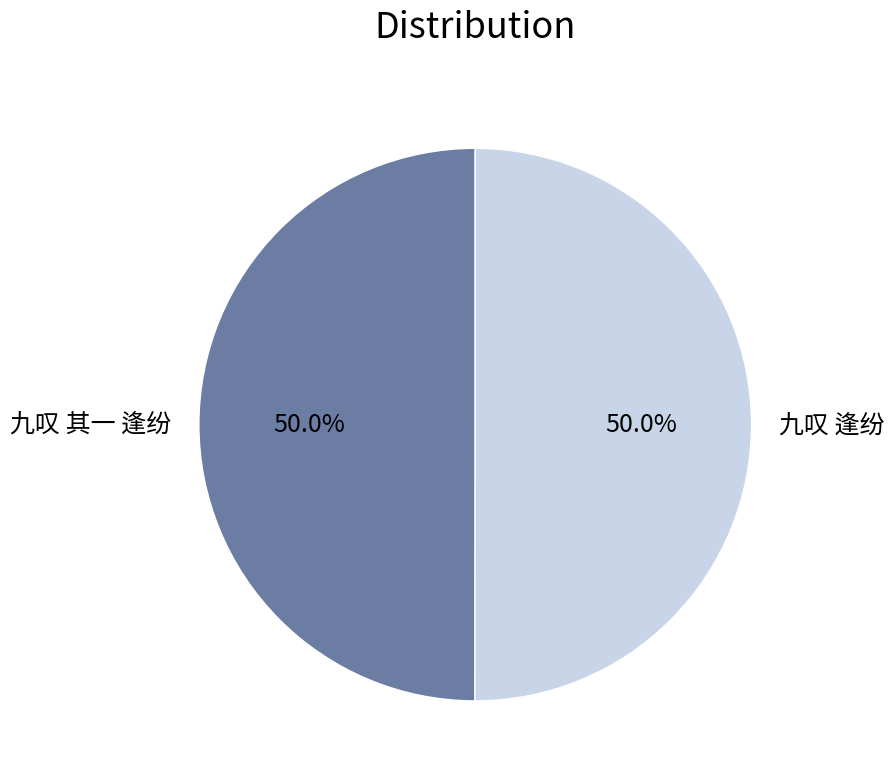

Count the number of slices in the pie.

2